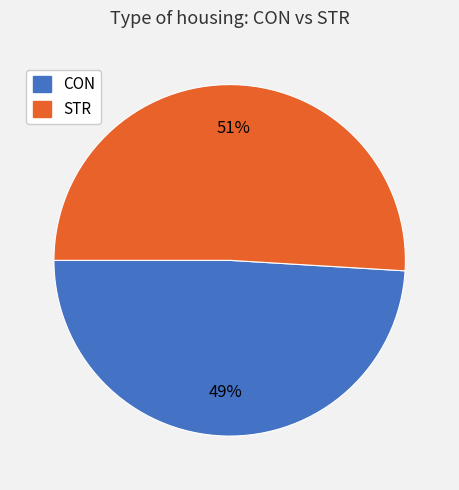

What percentage is the STR slice, to the nearest percent?

51%